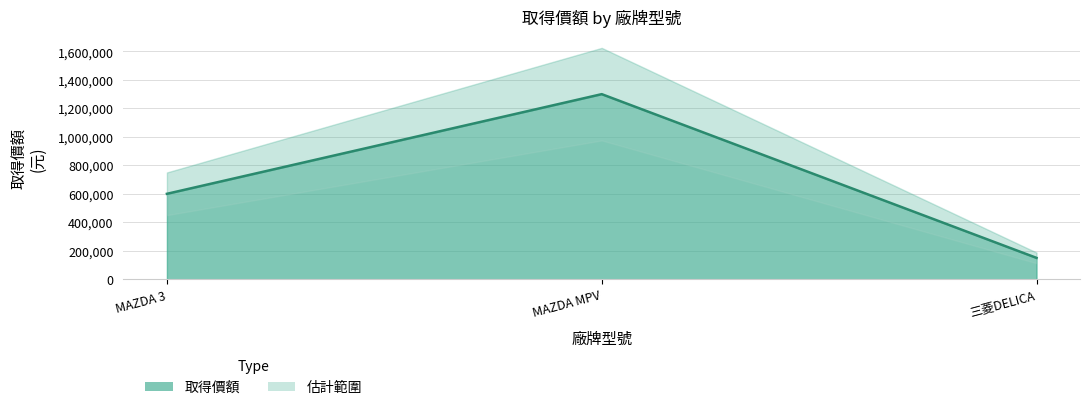

What is the sum of all values?

2050000